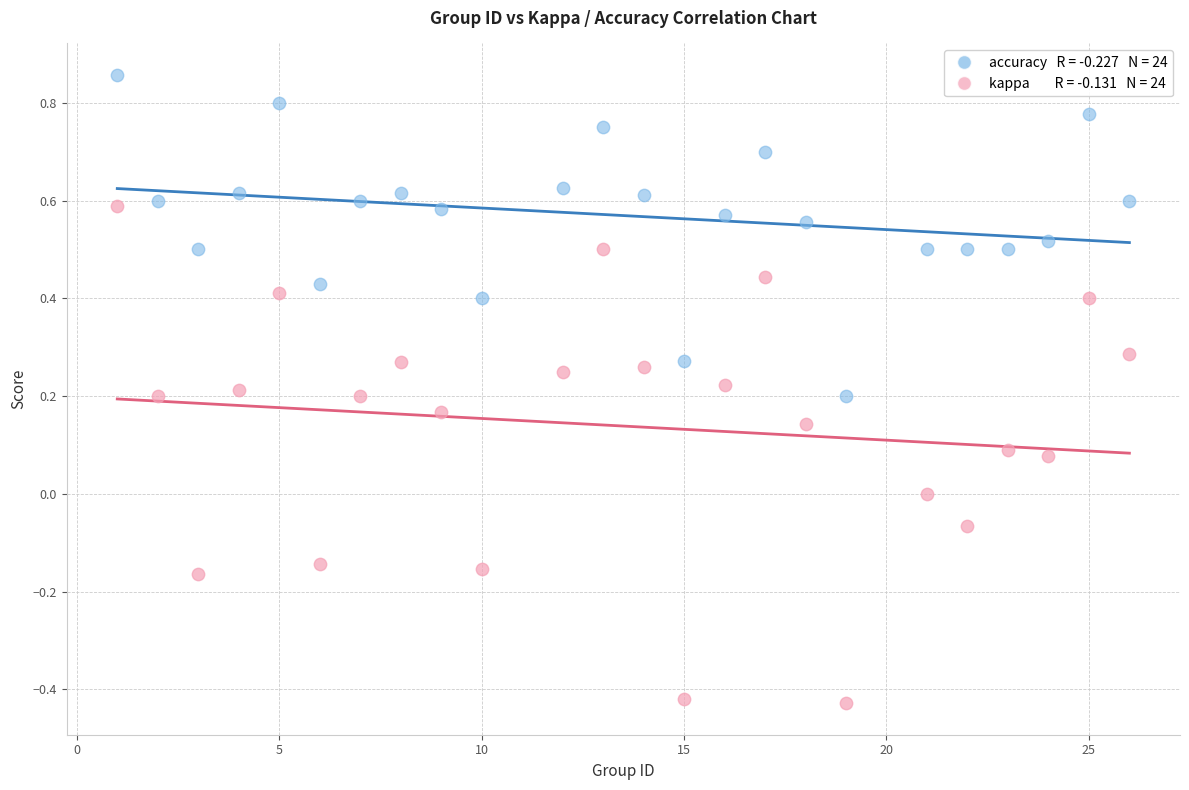

Across all data points, what is the range of X values (max minus min)?

25.0